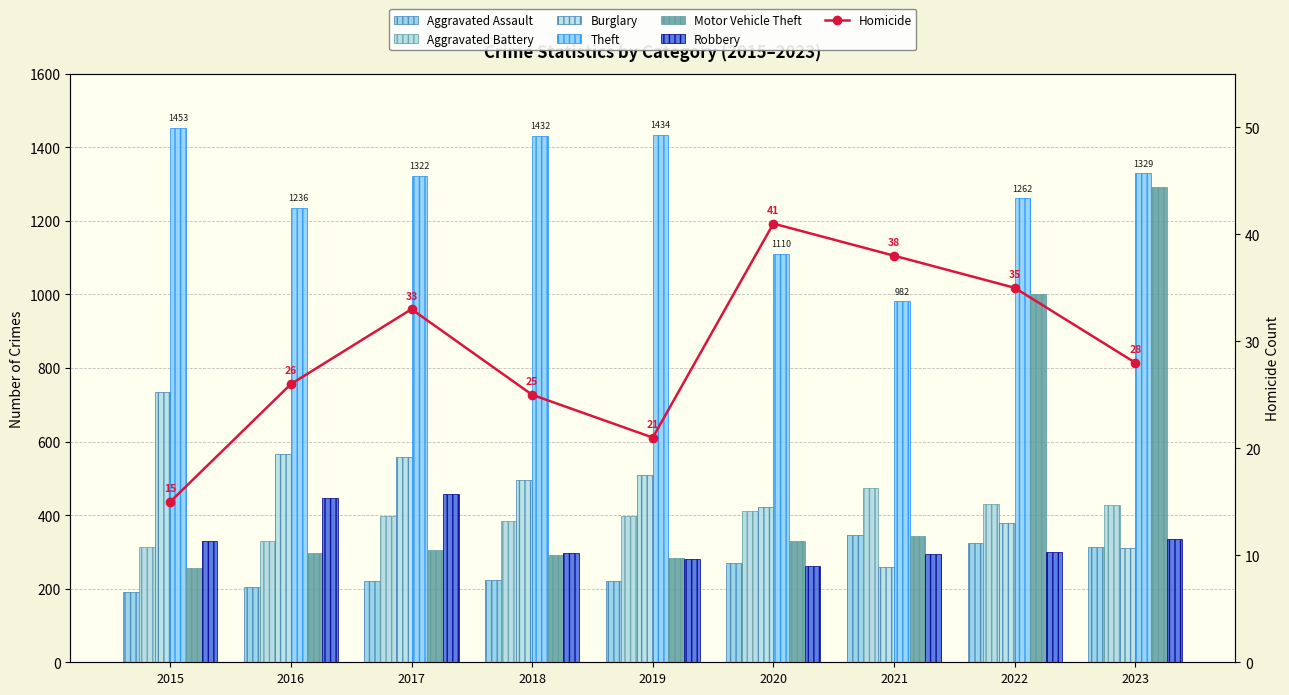

List the series in order of their peak value, highest first.

Theft, Motor Vehicle Theft, Burglary, Aggravated Battery, Robbery, Aggravated Assault